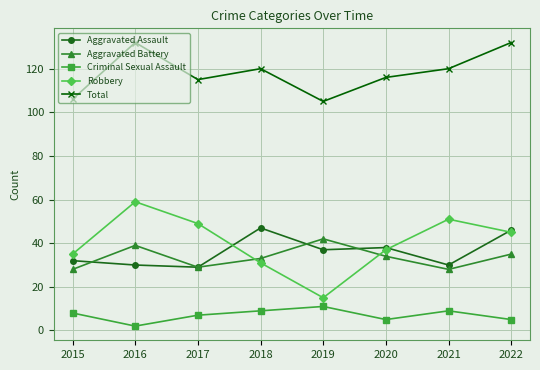

True or false: Aggravated Battery has a value of 34 at 2020.

True